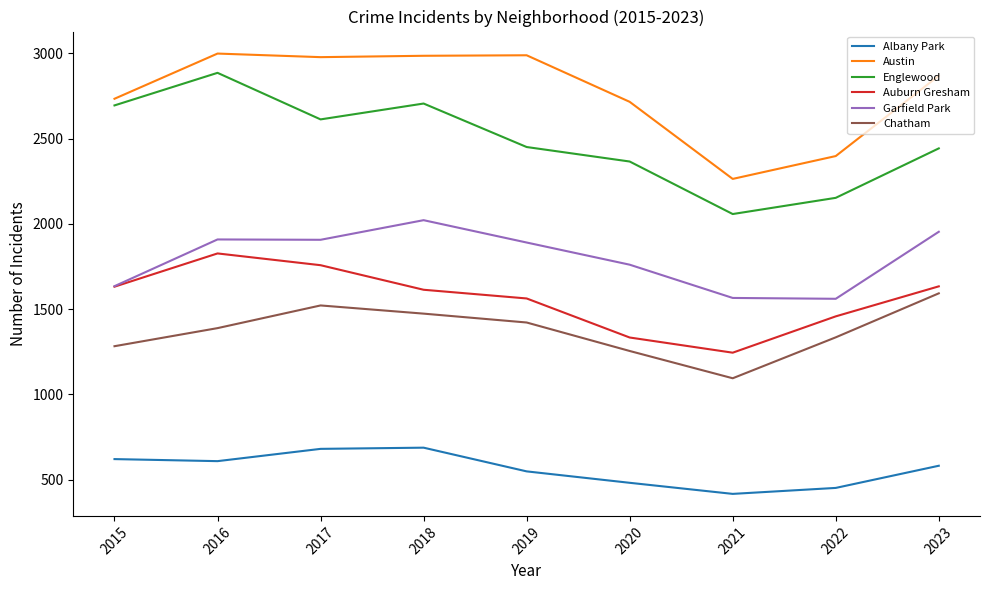

The value of Albany Park at 2023 is 582. True or false?

True